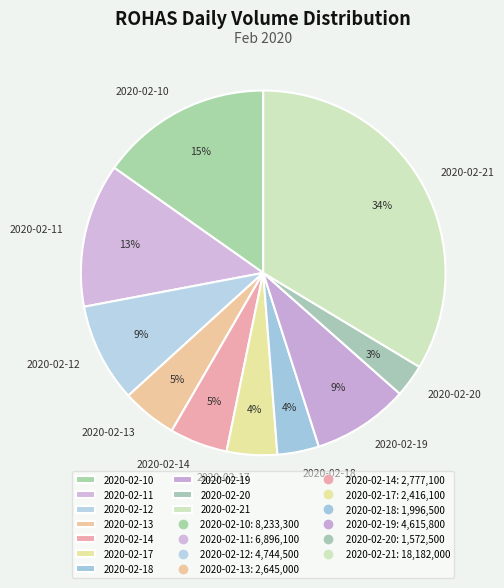

Which category has the biggest portion of the pie?

2020-02-21